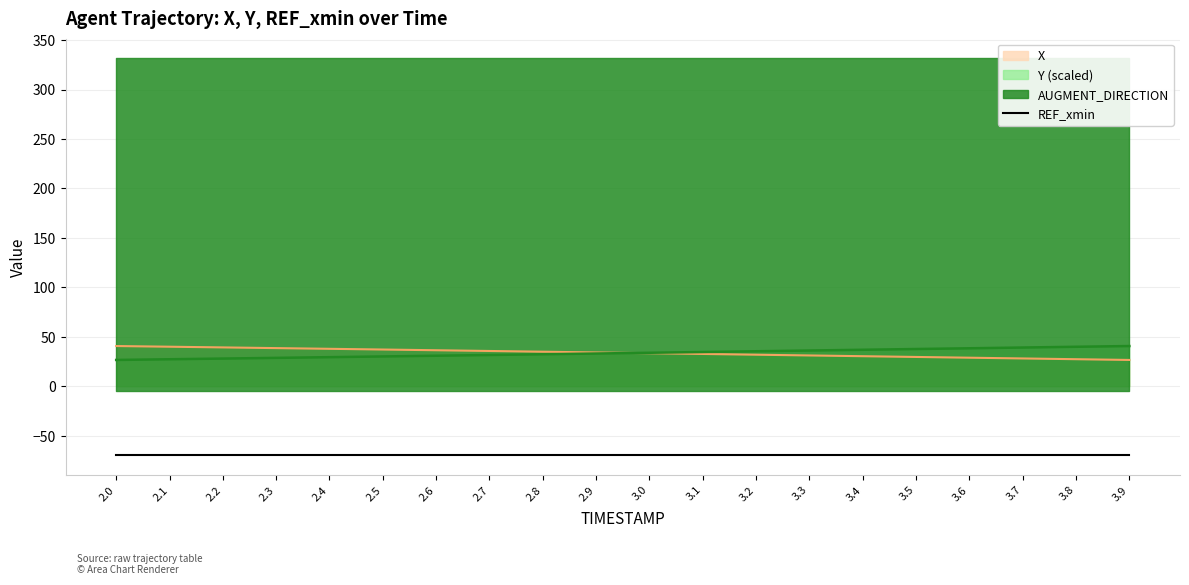

Between which two adjacent categories do Y and X first intersect?

2.9 and 3.0